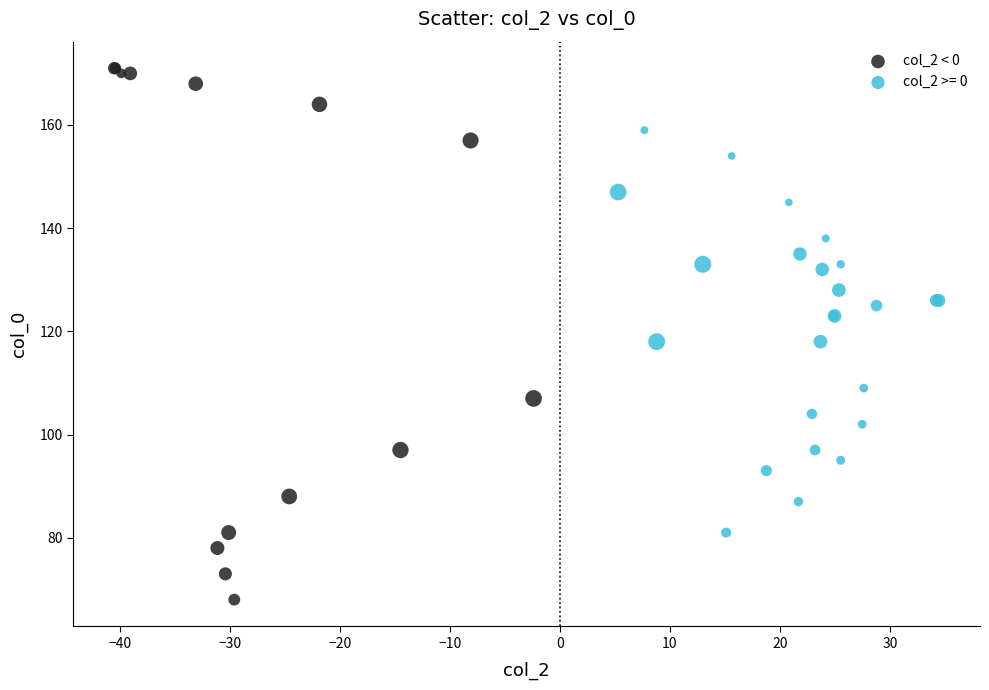

Which series has the largest Y range (max minus min)?

col_2 < 0